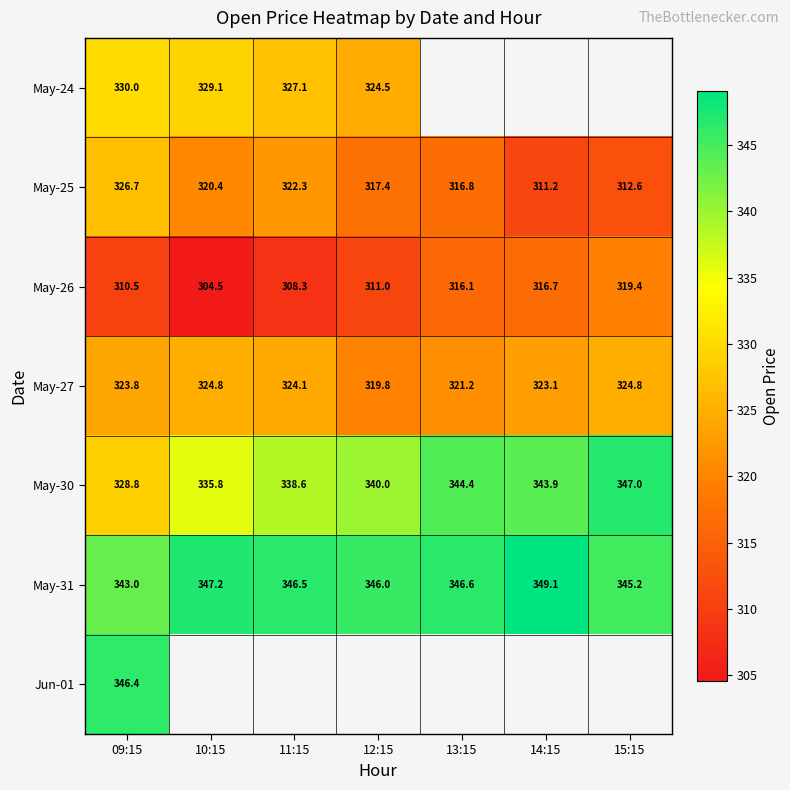

What is the total value across all series at 09:15?

2309.2